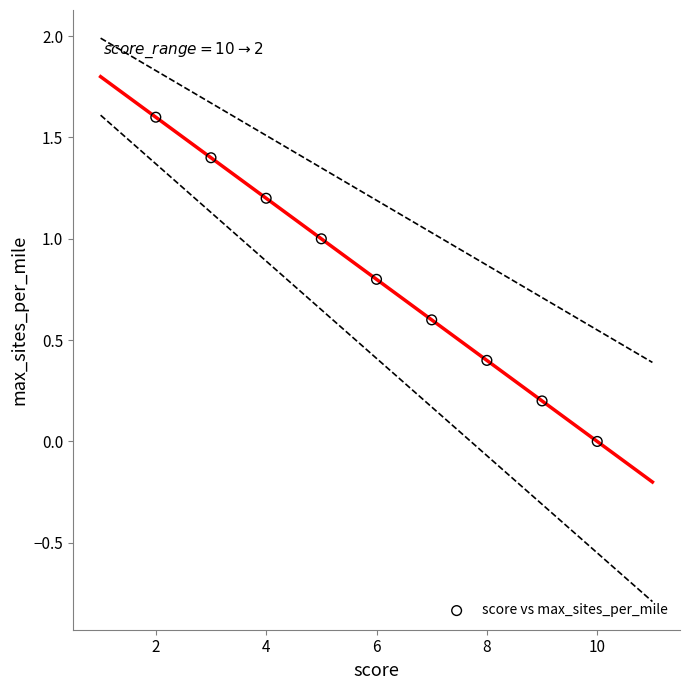

What is the average X value?

6.0